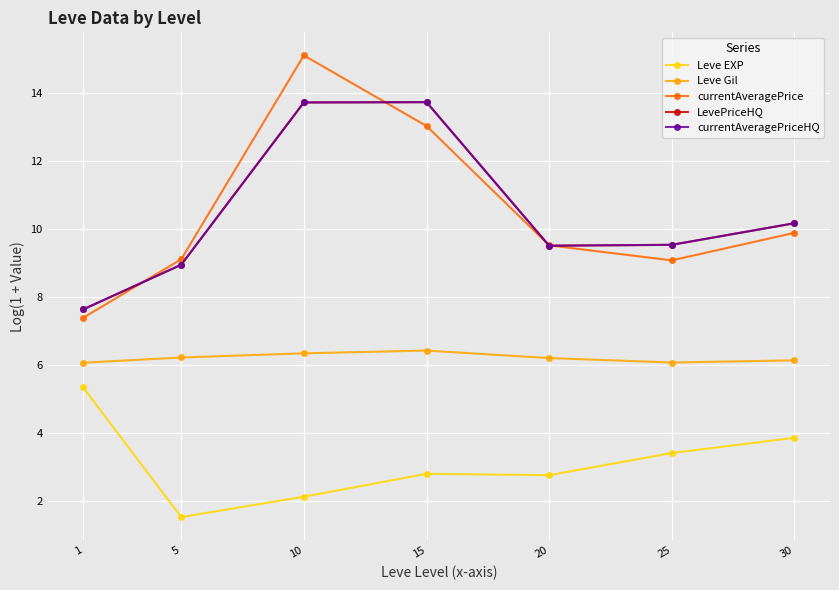

Rank the categories by Leve Gil value from highest to lowest.

15, 10, 5, 20, 30, 25, 1